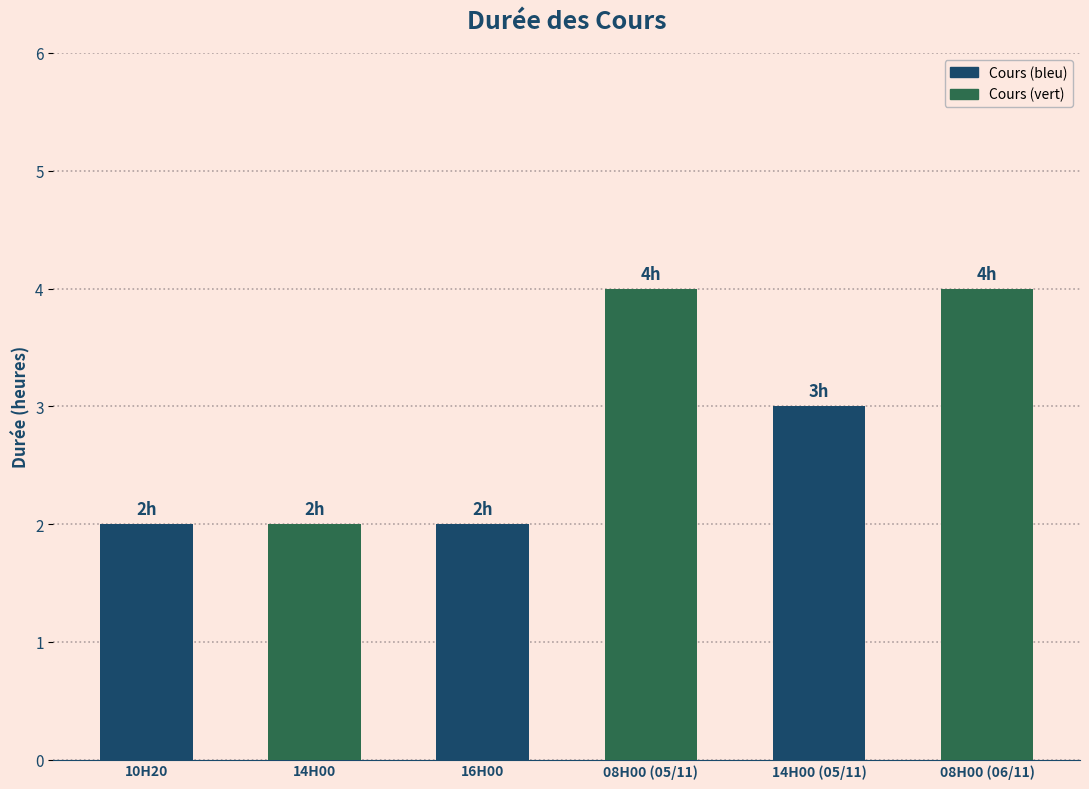

What is the average value?

3